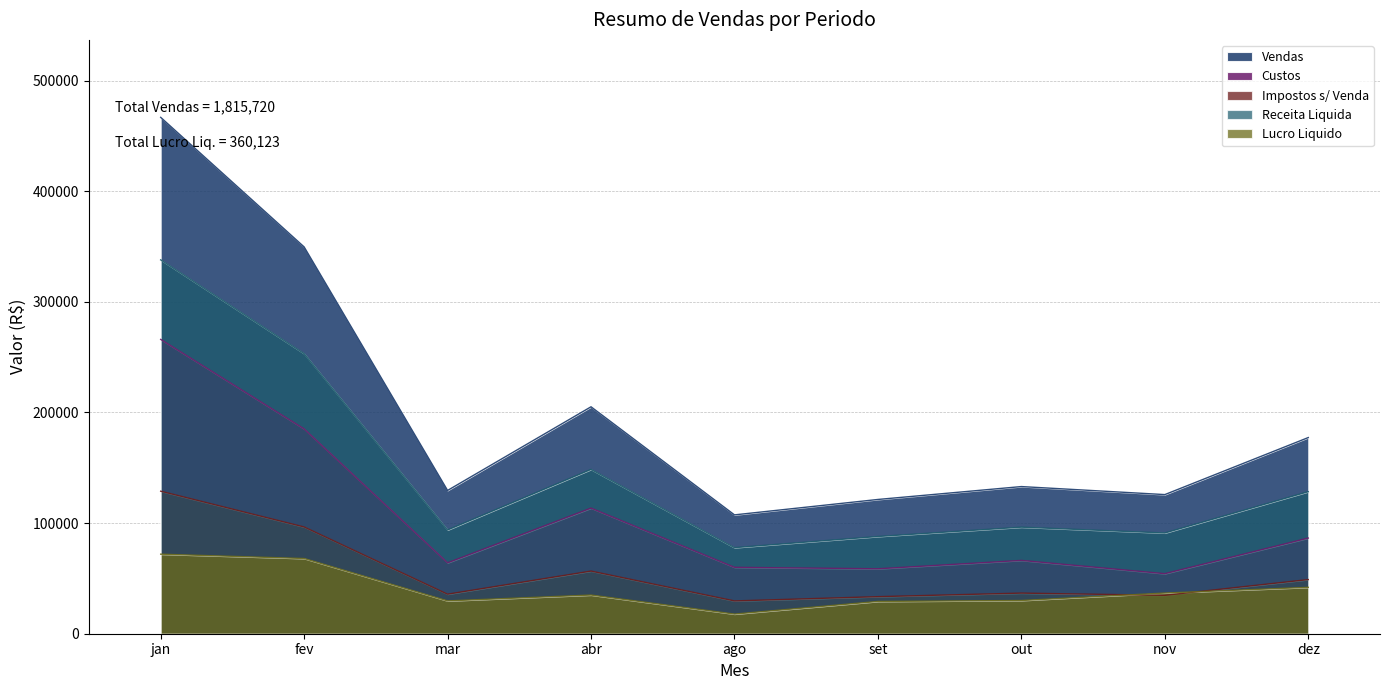

Does the chart display data point markers on the line(s)?

No